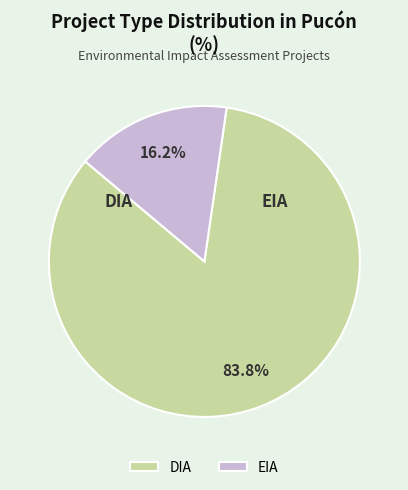

To the nearest percent, what portion does EIA represent?

16%